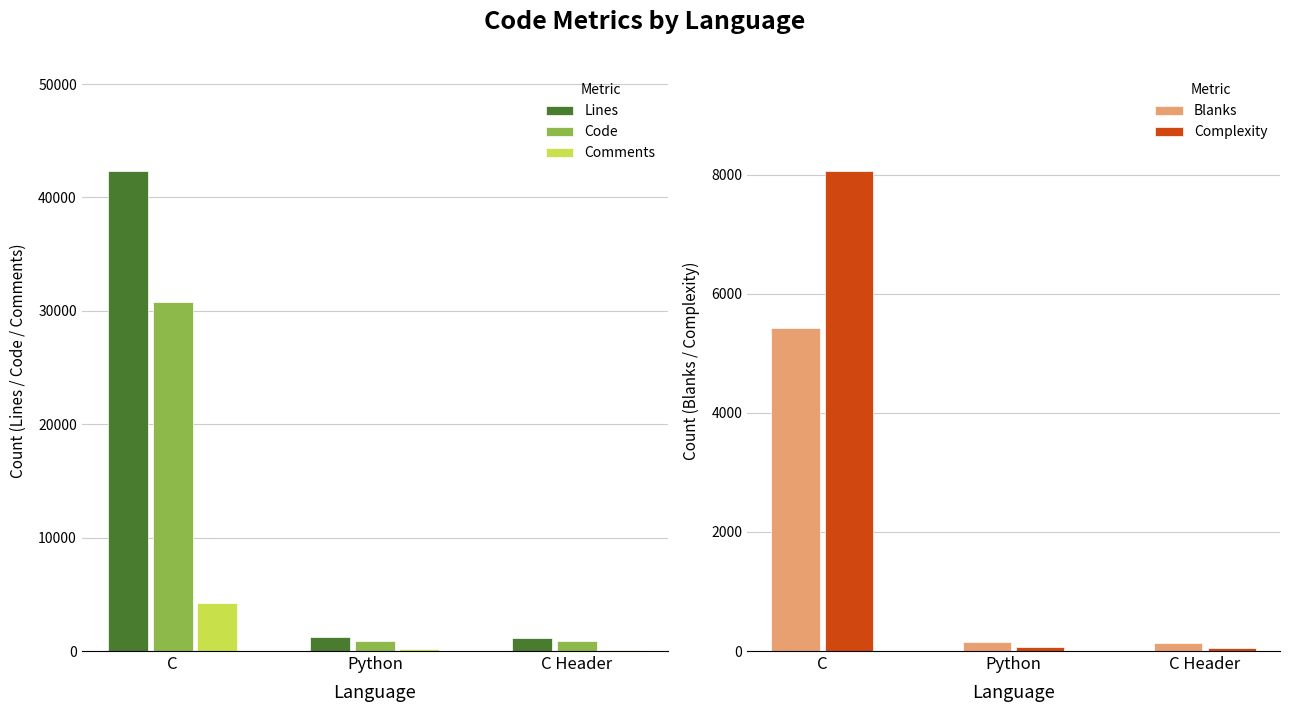

How many categories are shown in the chart?

3